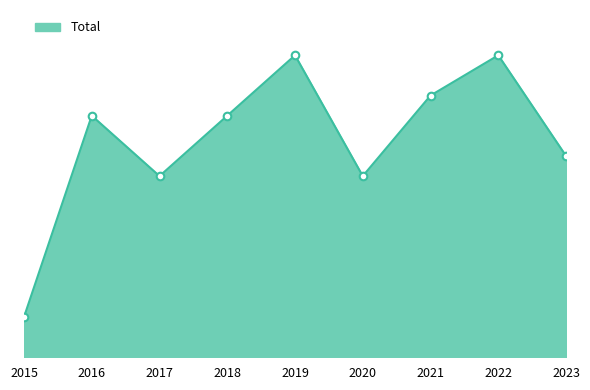

Between 2015 and 2016, which is larger?

2016